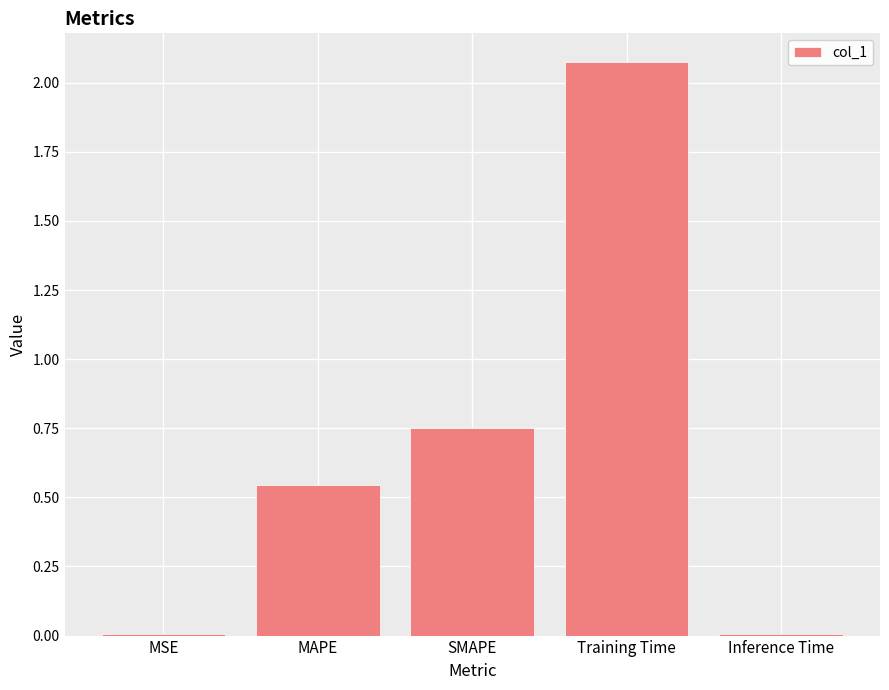

Where is the data nearest to the value 1?

SMAPE